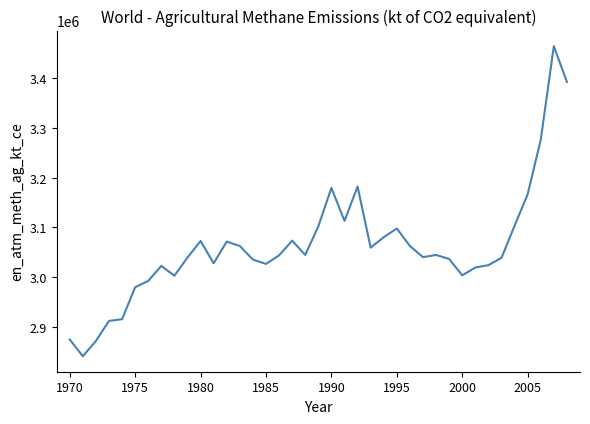

What is the minimum value shown in the chart?

2840961.5